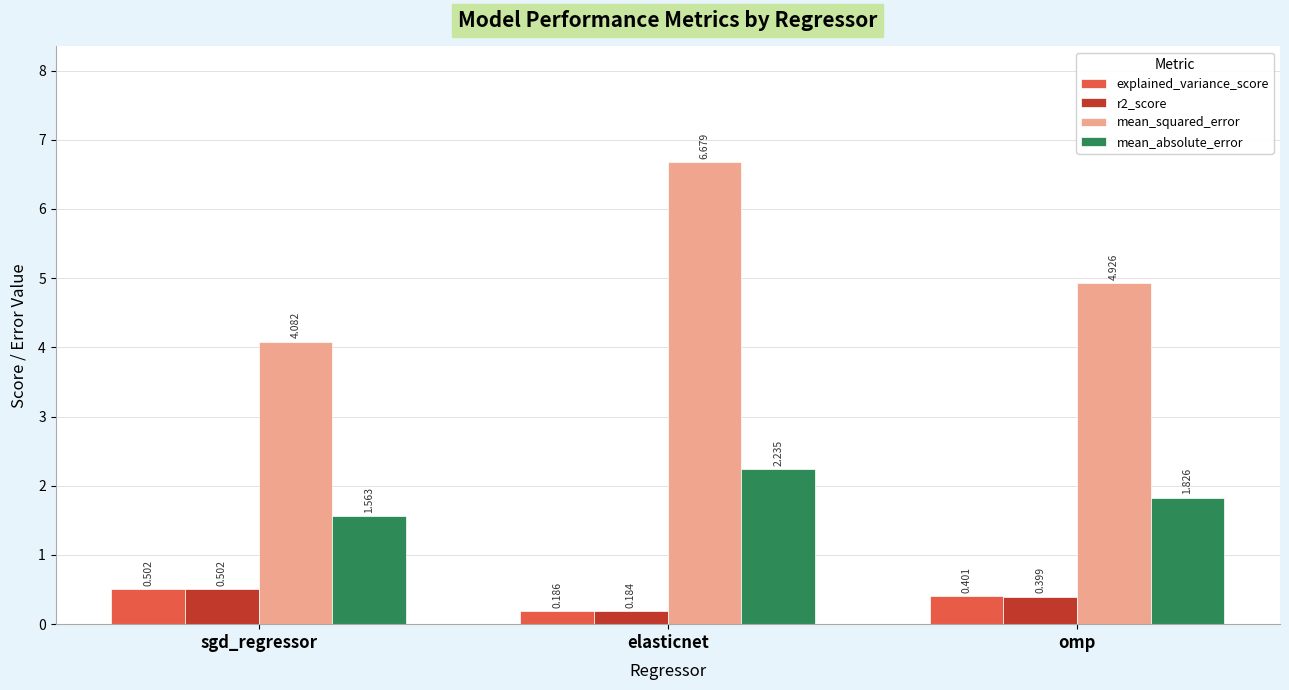

Where is r2_score nearest to the value 0?

elasticnet